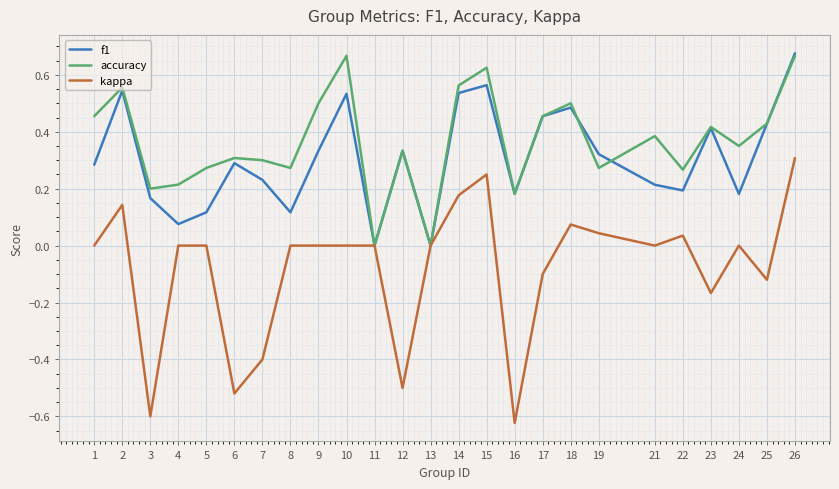

The value of kappa at 9 is 0.5. True or false?

False